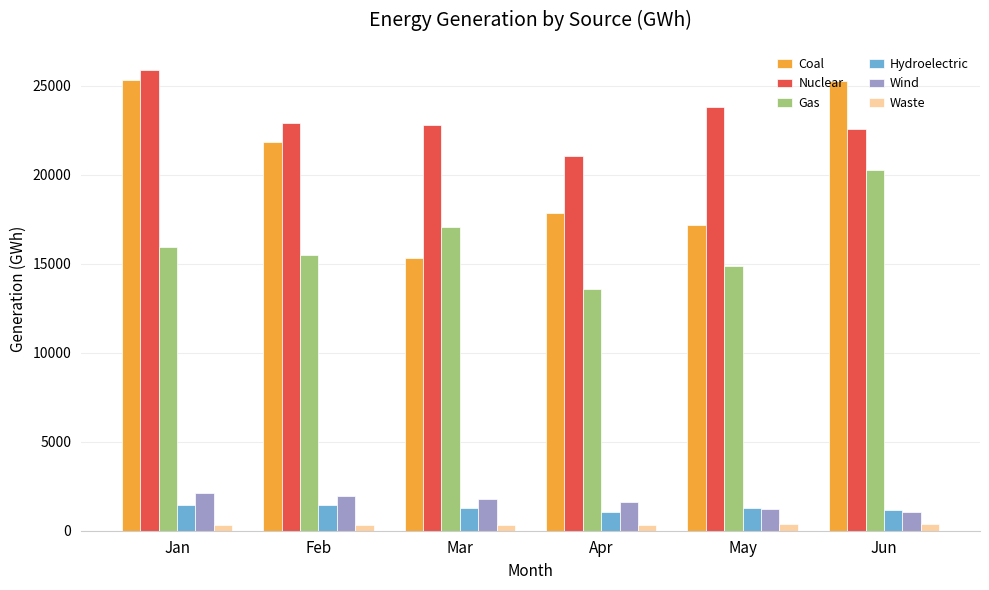

Between Apr and Jun, which series saw the biggest shift?

Coal